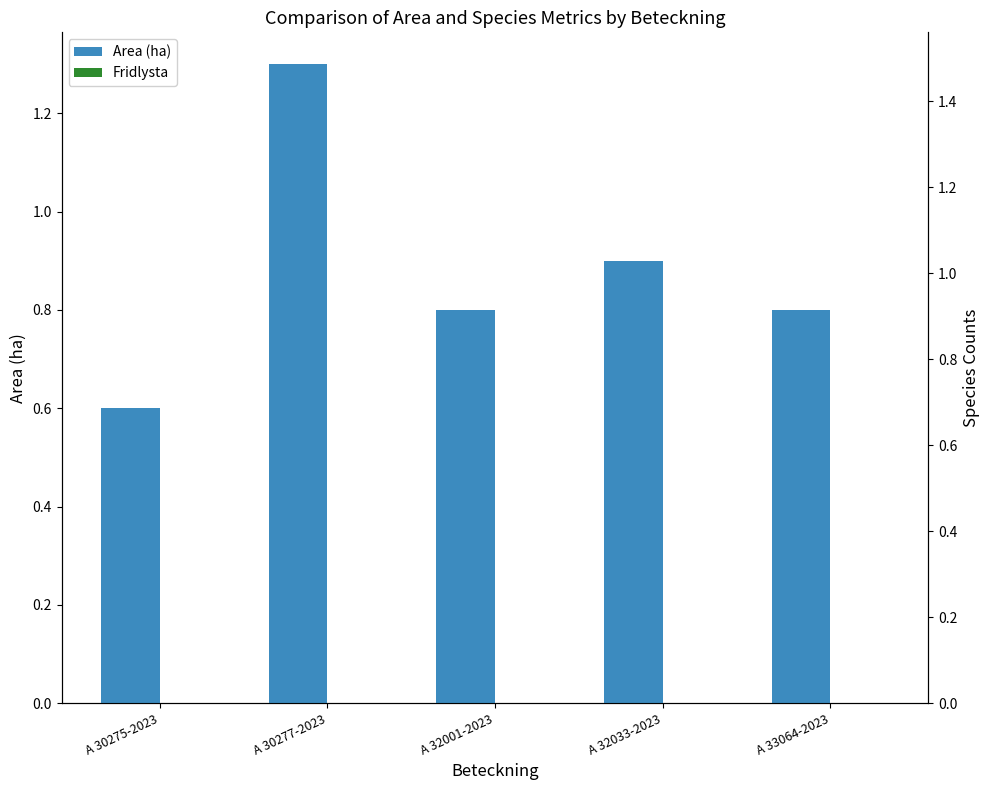

Which series has the largest total across all categories?

Area (ha)